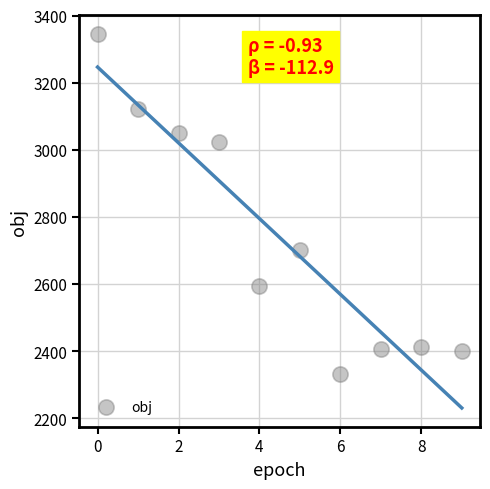

What is the average Y value?

2738.5